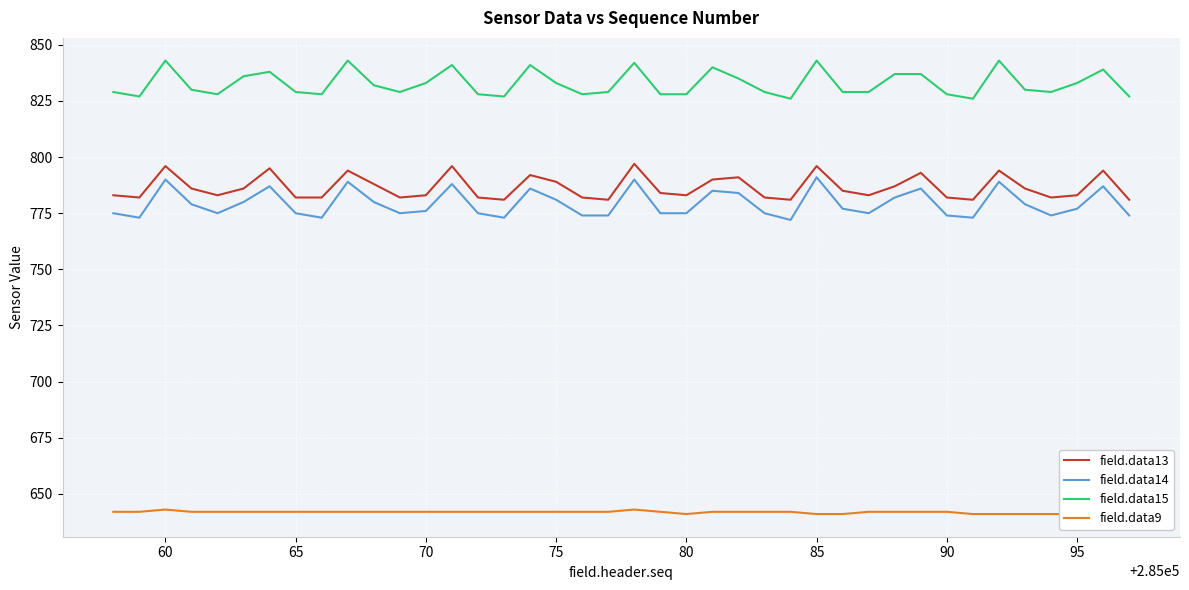

True or false: field.data15 and field.data14 cross at least once.

False